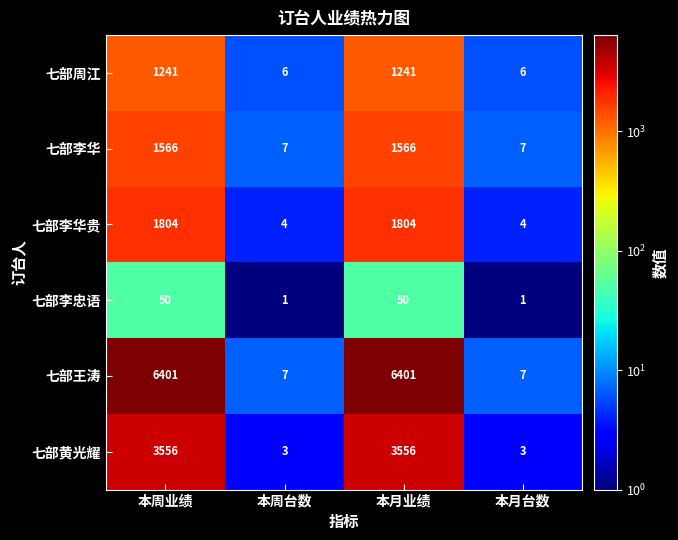

What value does the 七部李华贵 series have at 本月台数?

4